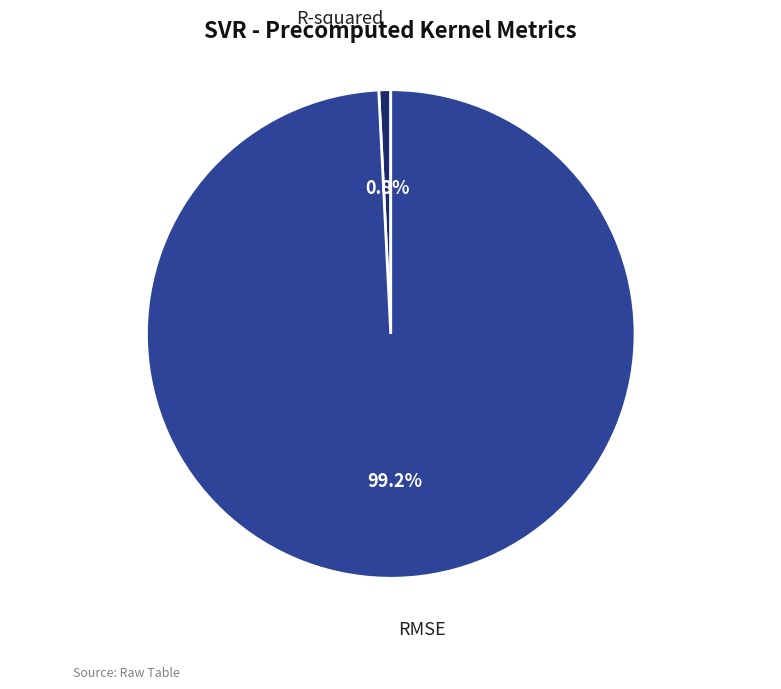

Is there a majority slice in this chart?

Yes